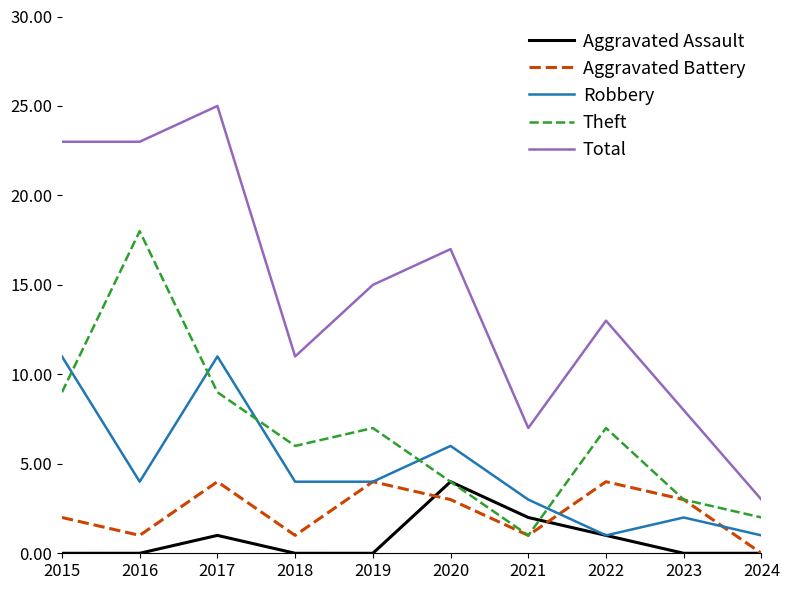

What is the sum of the Aggravated Battery values at 2022 and 2015?

6